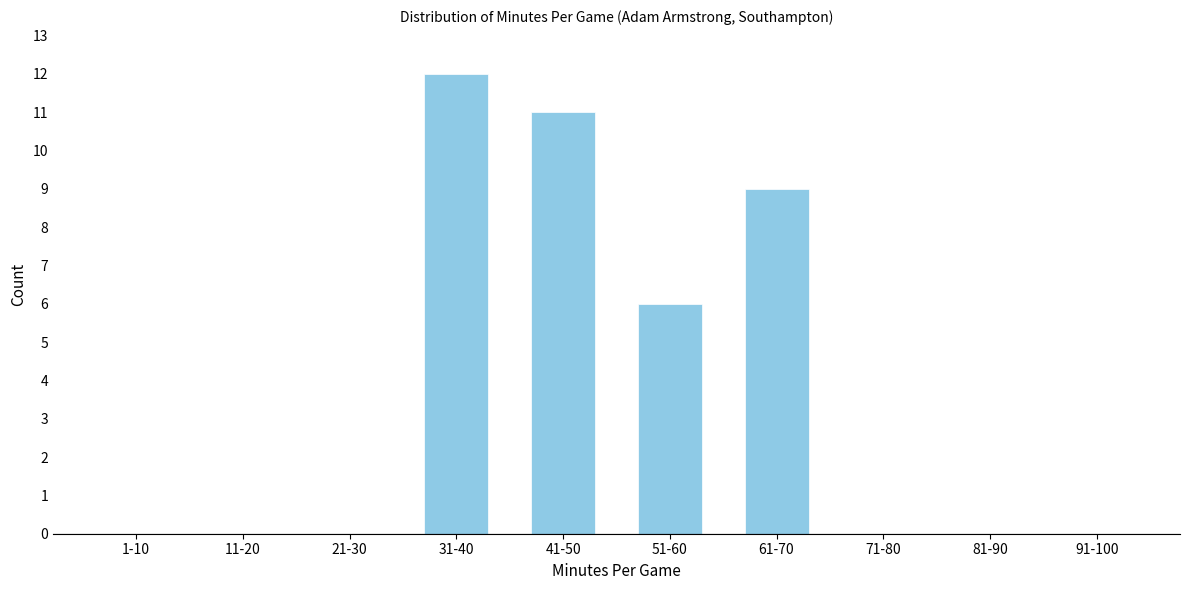

Reading left to right, extract all data points from this chart.

1-10=0	11-20=0	21-30=0	31-40=12	41-50=11	51-60=6	61-70=9	71-80=0	81-90=0	91-100=0